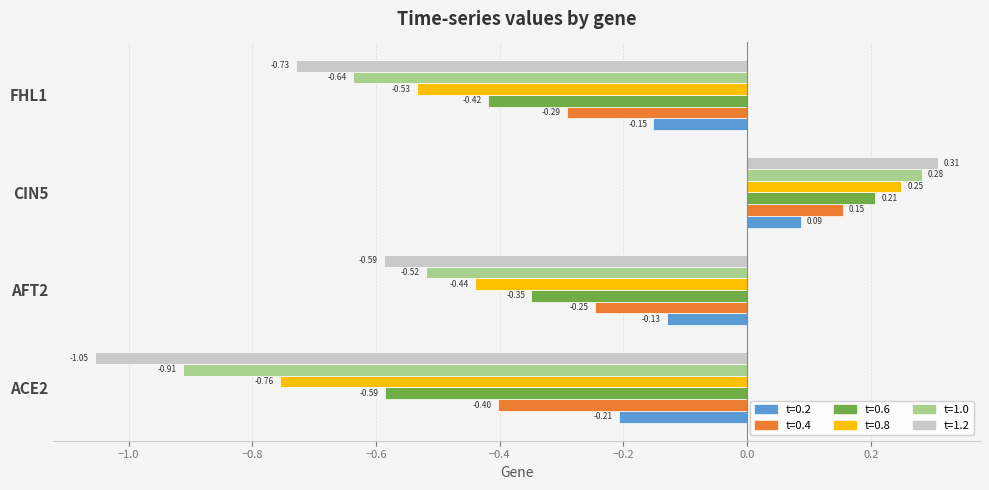

What is the spread (max minus min) of values at ACE2?

0.8